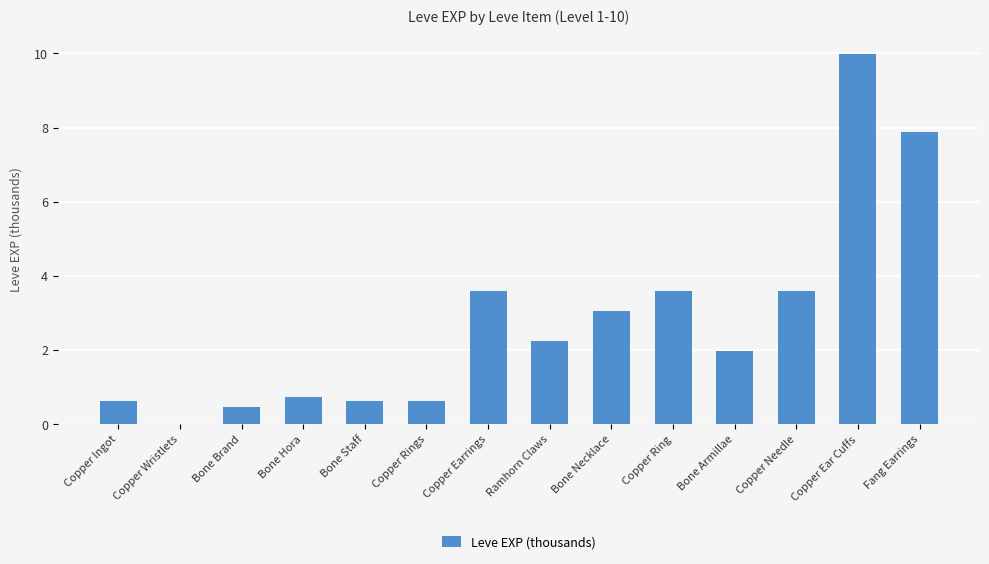

How many distinct data groups are displayed?

1